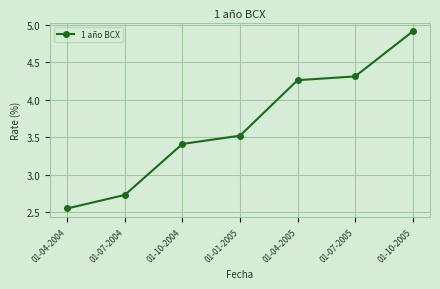

Rank the categories by value from lowest to highest.

01-04-2004, 01-07-2004, 01-10-2004, 01-01-2005, 01-04-2005, 01-07-2005, 01-10-2005